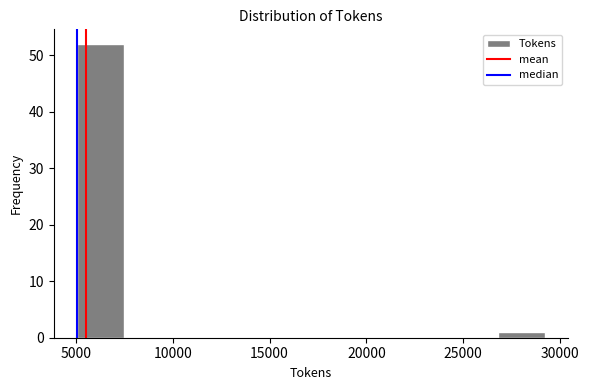

Reading left to right, transcribe this chart: for each bar, give the range it covers on the x-axis and its height. Neither the bar edges nor the heights are printed on the chart, so give them approximately, as read against the axes.

5000 to 7500: 52
7500 to 10000: 0
10000 to 12500: 0
12500 to 14500: 0
14500 to 17000: 0
17000 to 19500: 0
19500 to 22000: 0
22000 to 24500: 0
24500 to 27000: 0
27000 to 29000: 1